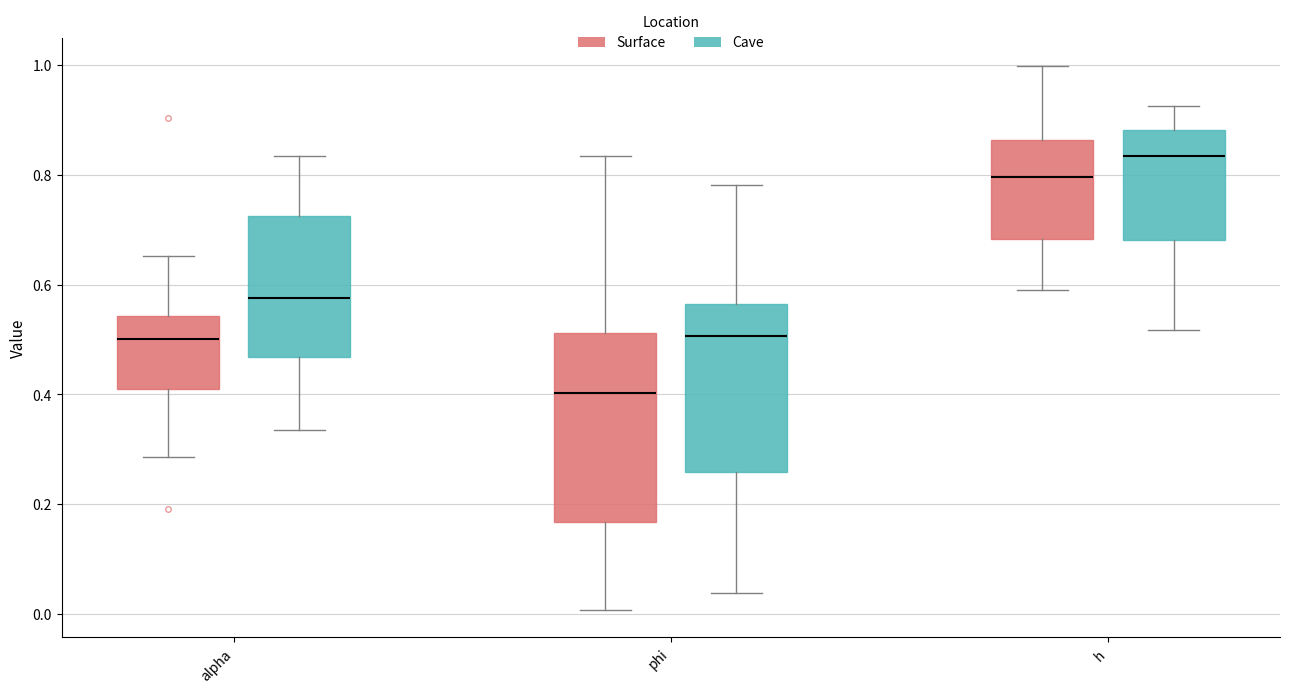

Where does the median line of the box for phi (Cave) sit on the y-axis? The values are not printed on the chart, so give them approximately, as read against the axis.

0.50